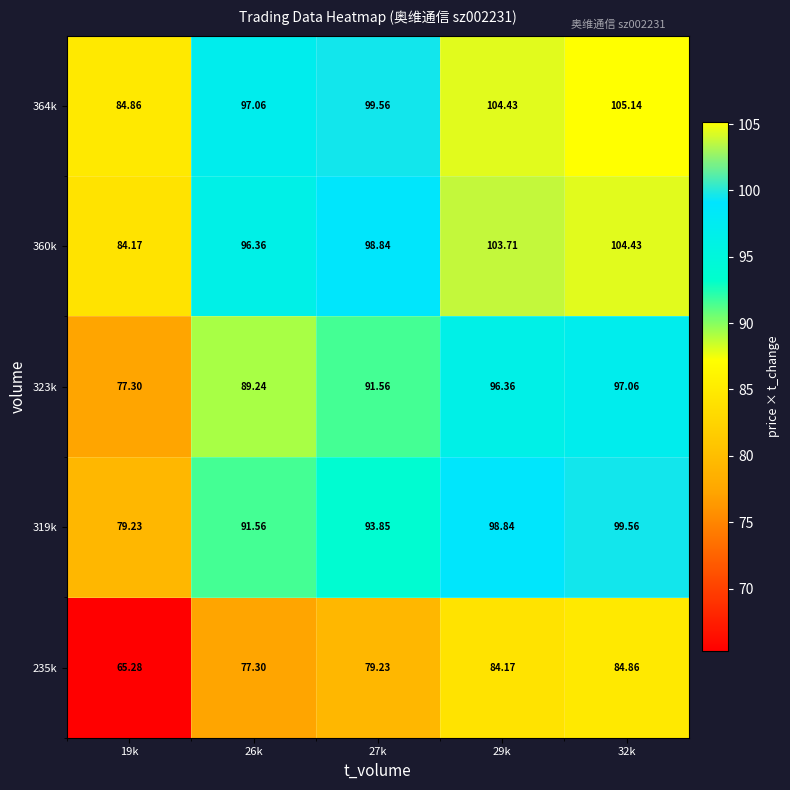

Rank the series at 27k from highest to lowest value.

364k, 360k, 319k, 323k, 235k